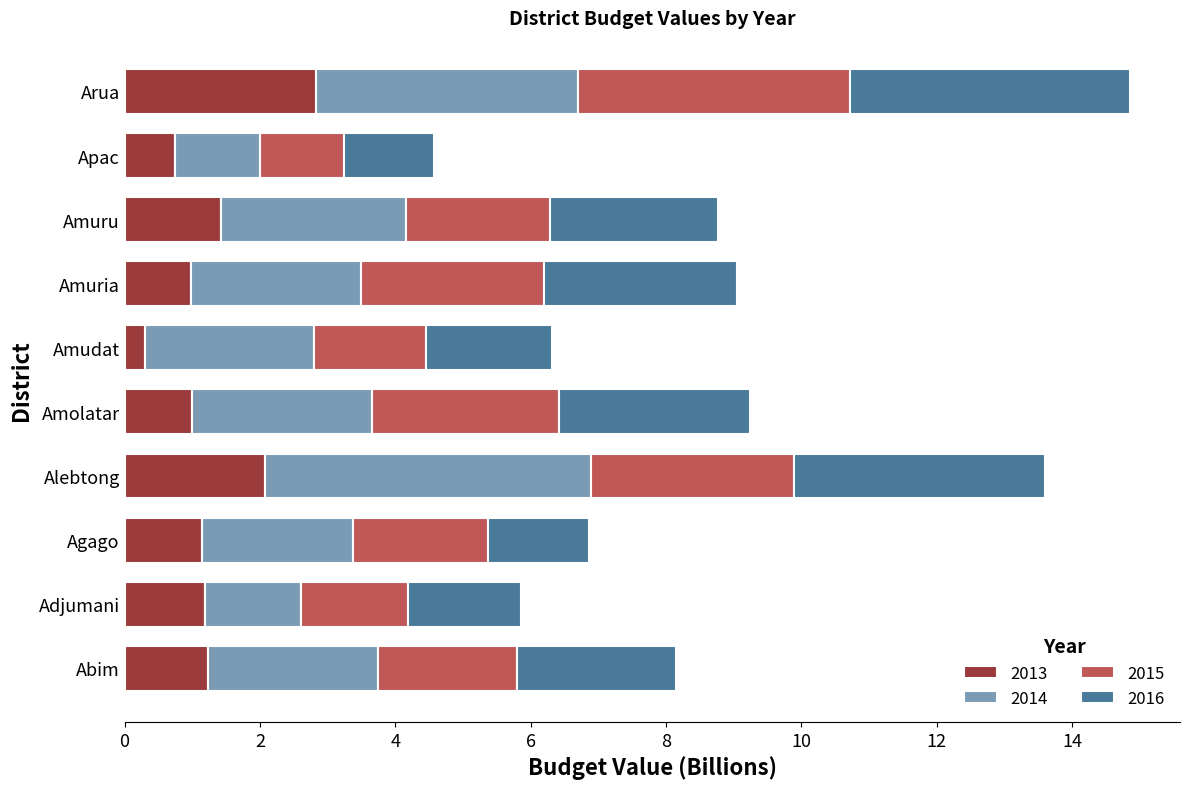

What value does the 2013 series have at Adjumani?

1.2